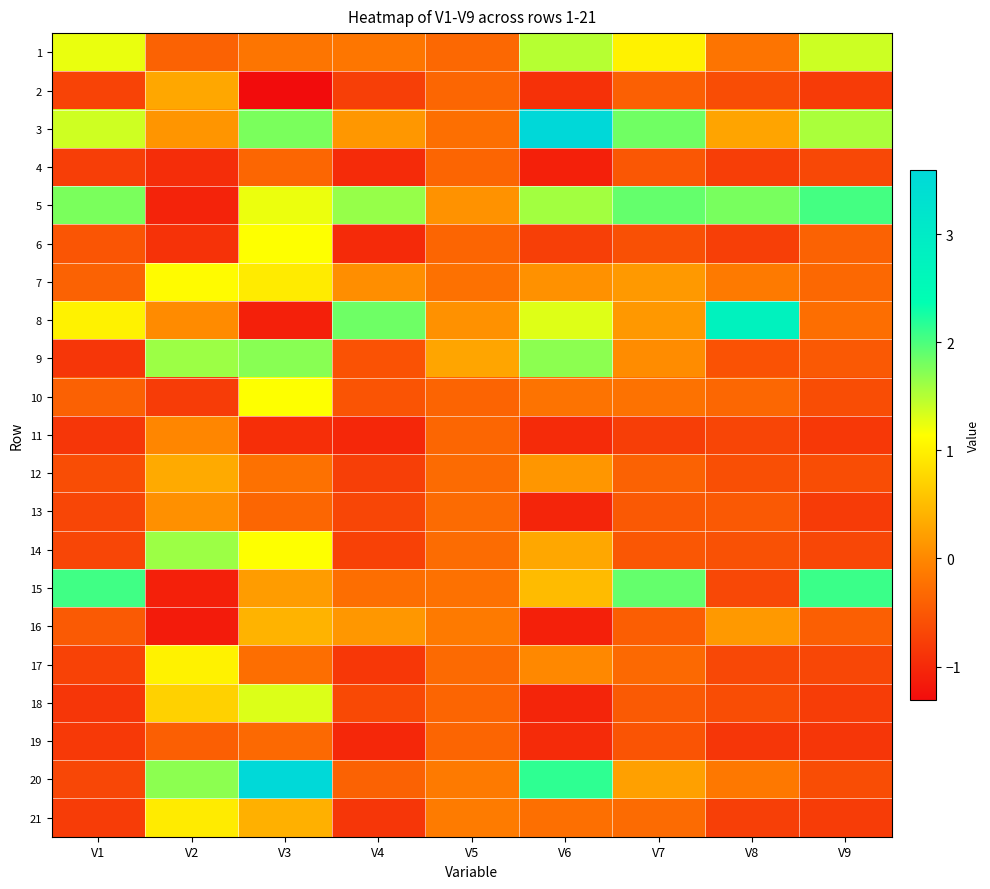

At how many categories does at least one series exceed 0?

9